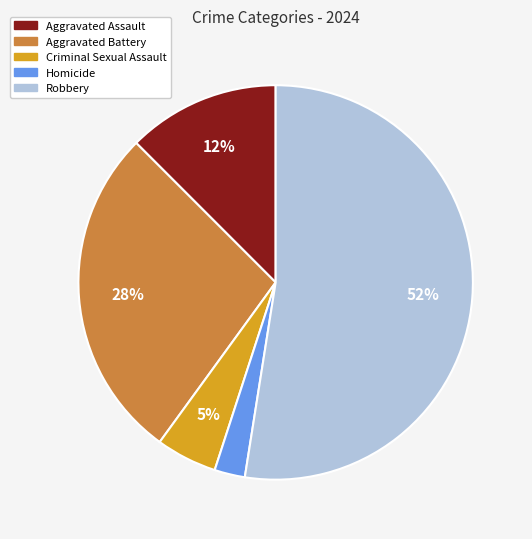

Which slice represents more than half of the pie?

Robbery